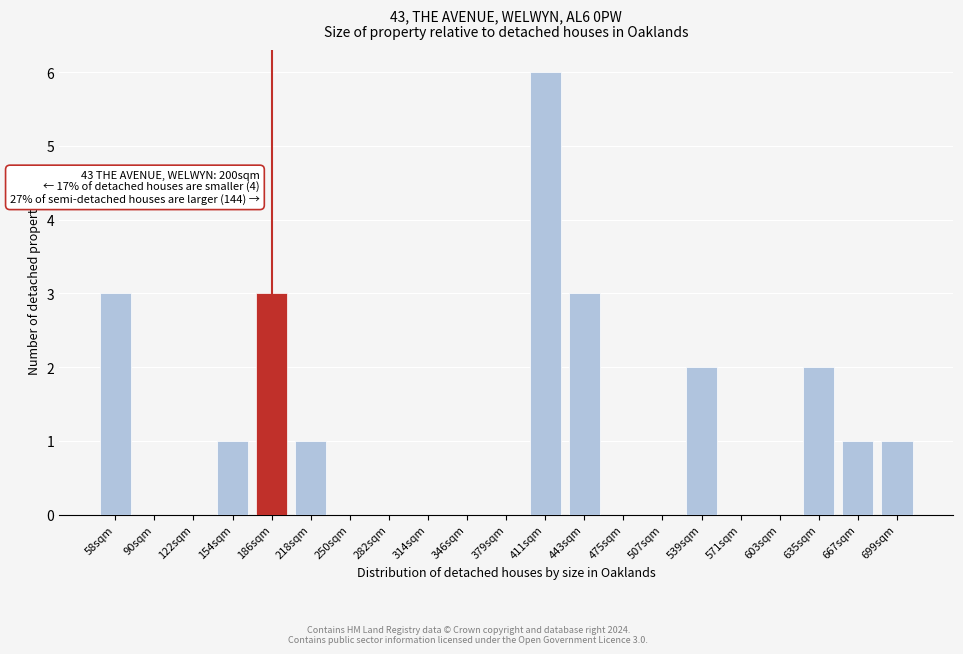

Reading left to right, list all the values displayed in this chart.

58sqm=3	90sqm=0	122sqm=0	154sqm=1	186sqm=3	218sqm=1	250sqm=0	282sqm=0	314sqm=0	346sqm=0	379sqm=0	411sqm=6	443sqm=3	475sqm=0	507sqm=0	539sqm=2	571sqm=0	603sqm=0	635sqm=2	667sqm=1	699sqm=1